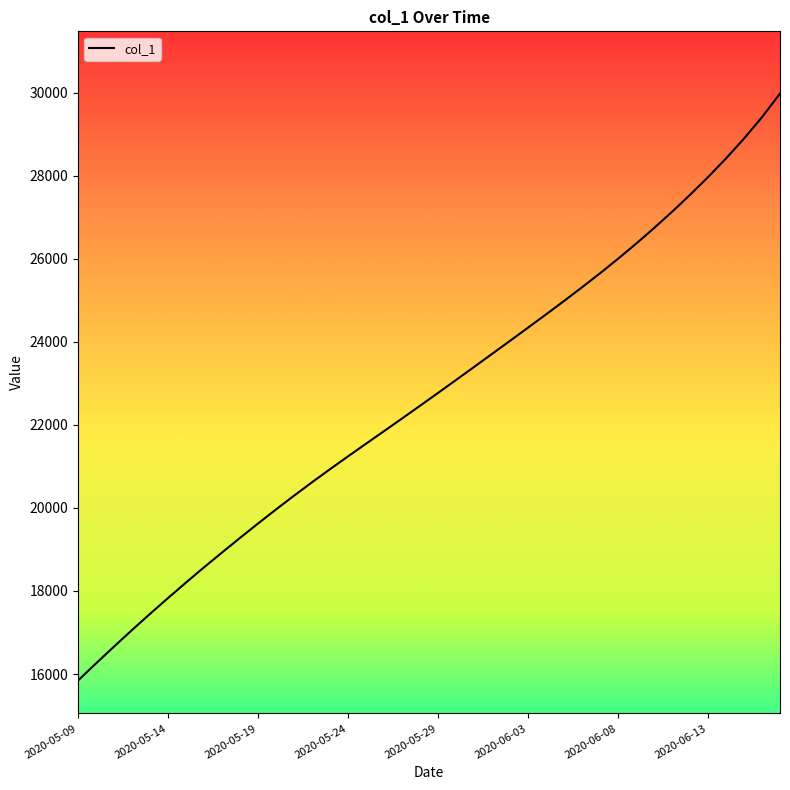

What is the difference between the maximum and minimum values?

14136.4